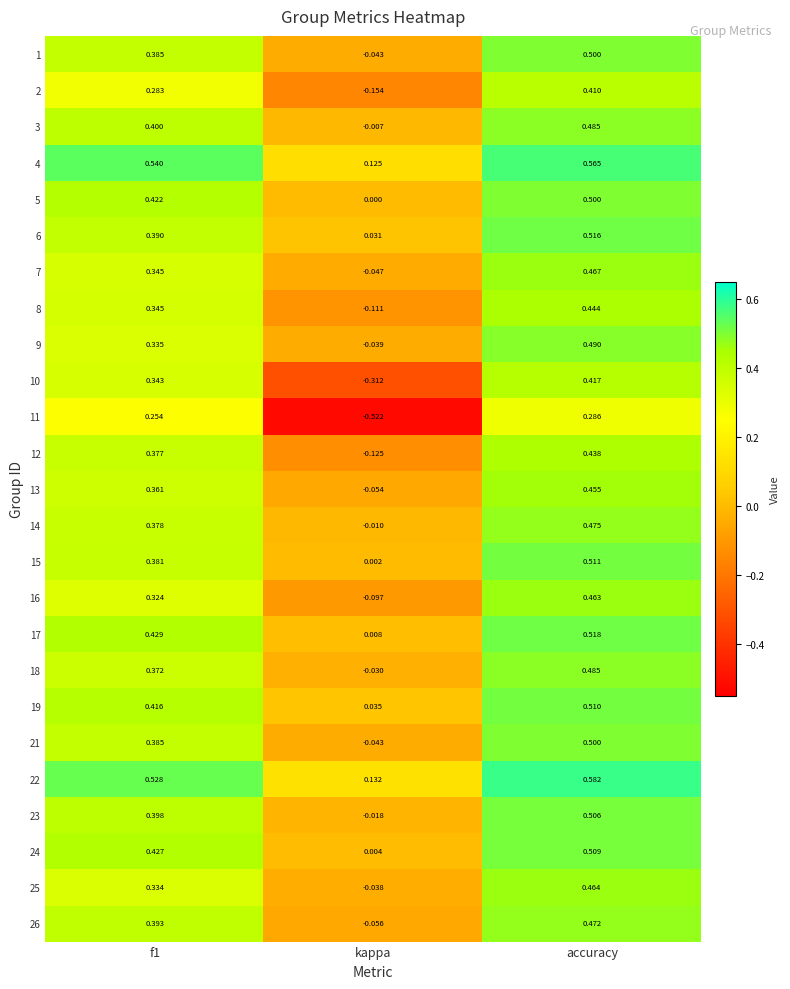

At which category does the chart reach its peak across all series?

accuracy